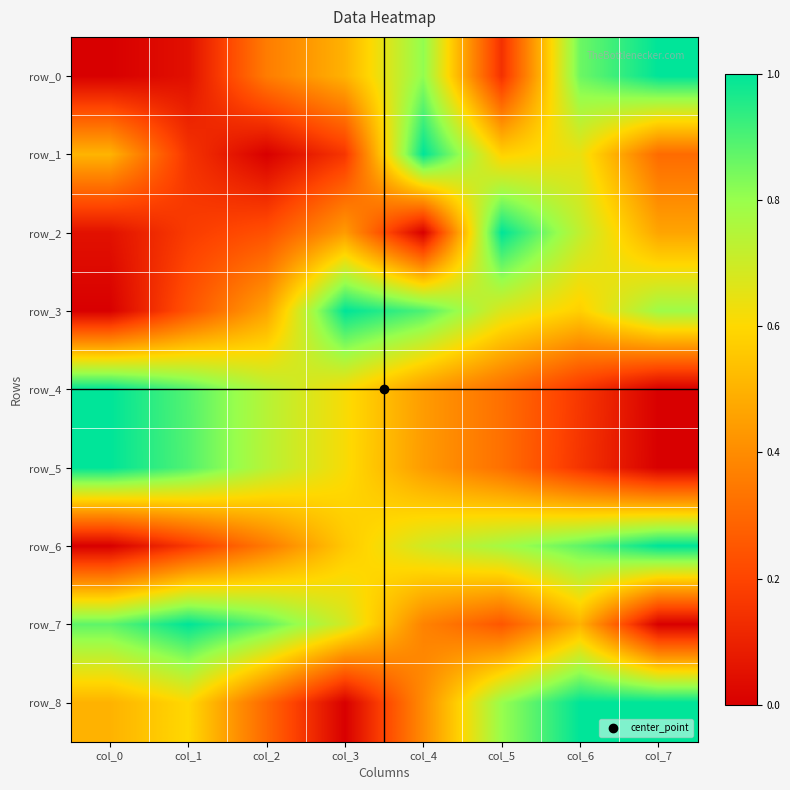

Reading right to left, what are all the values shown in this chart?

row_0: 1.0	0.9	0.1	0.8	0.5	0.4	0.0	0.0
row_1: 0.3	0.6	0.6	1.0	0.2	0.0	0.2	0.5
row_2: 0.5	0.7	1.0	0.0	0.4	0.2	0.2	0.1
row_3: 0.8	0.6	0.7	0.9	1.0	0.5	0.2	0.0
row_4: 0.0	0.2	0.3	0.4	0.6	0.7	0.9	1.0
row_5: 0.0	0.2	0.3	0.4	0.6	0.7	0.9	1.0
row_6: 1.0	0.9	0.8	0.7	0.6	0.4	0.2	0.0
row_7: 0.0	0.5	0.2	0.4	0.7	0.9	1.0	0.9
row_8: 1.0	1.0	0.8	0.4	0.0	0.3	0.6	0.5